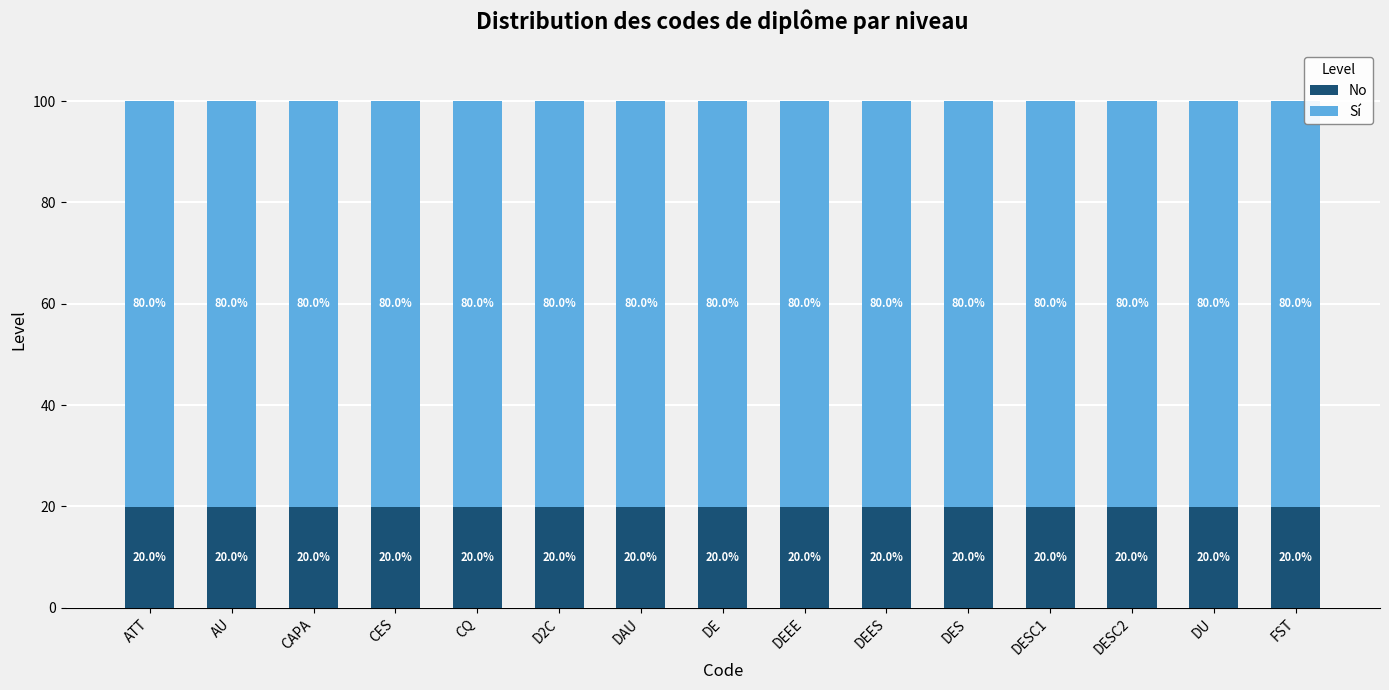

What is the sum of the No values at CQ and DEEE?

40.0